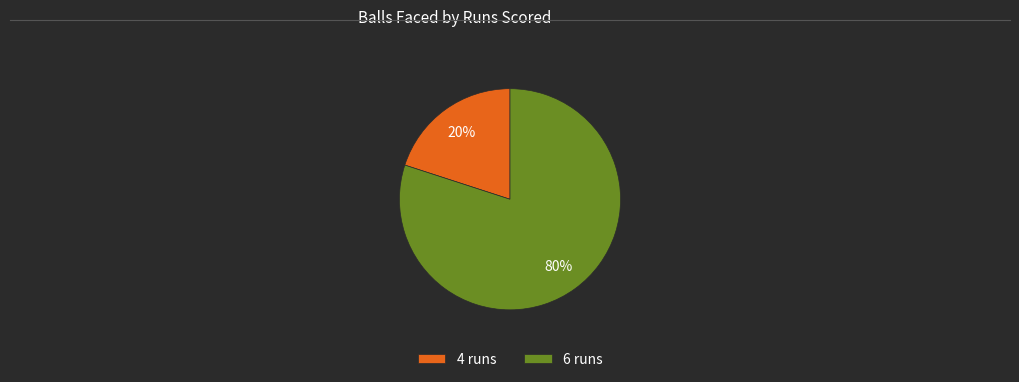

To the nearest percent, what is the difference between the largest and smallest slice percentages?

60%